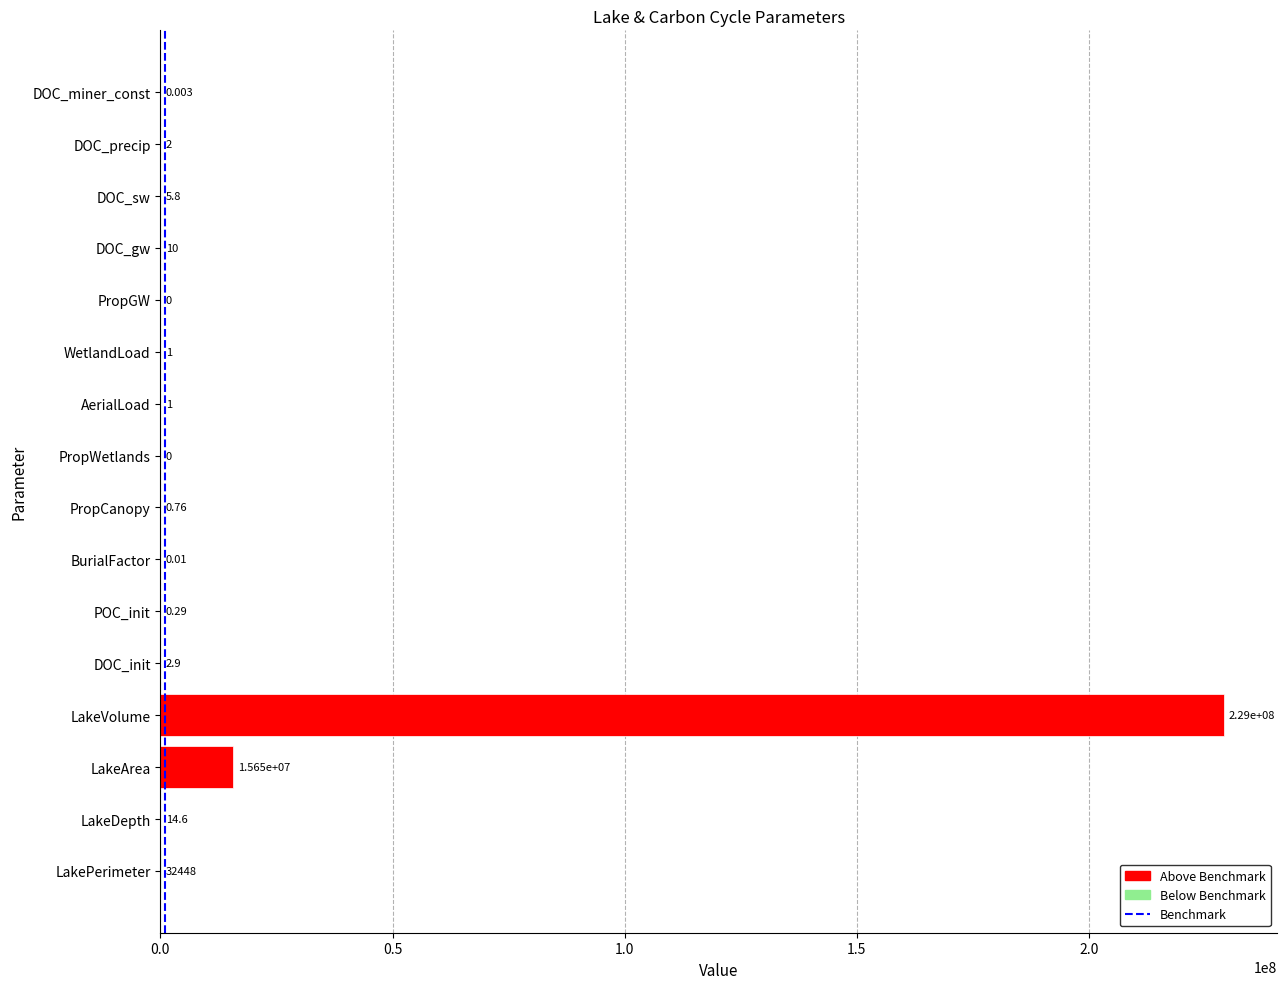

Which category has the highest value across all series?

LakeVolume